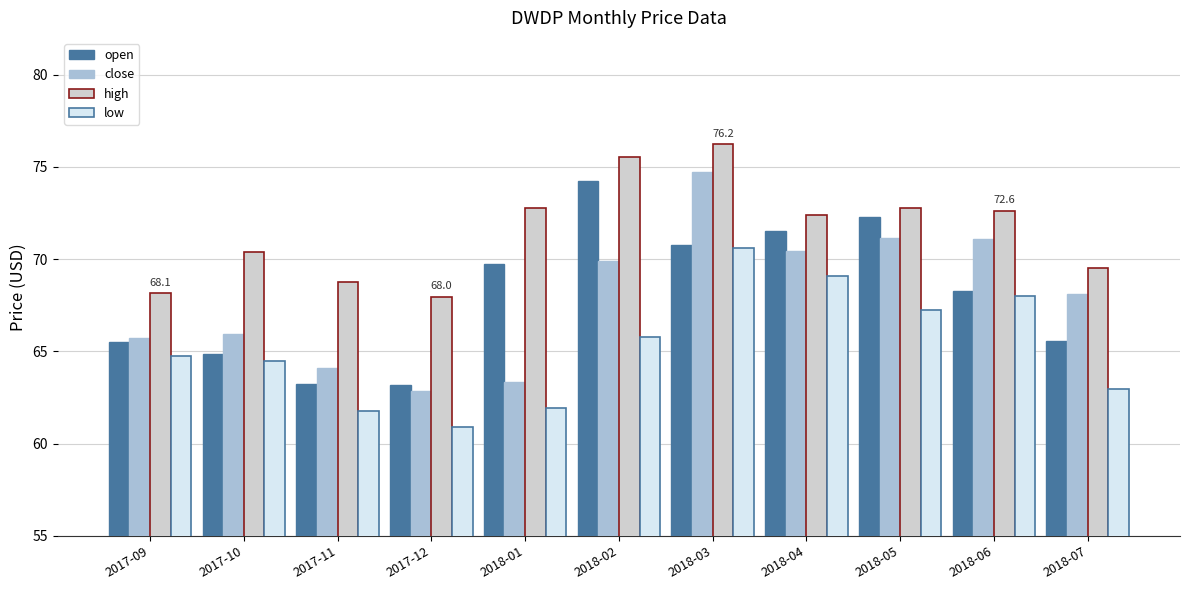

Does the chart contain stacked bars?

No